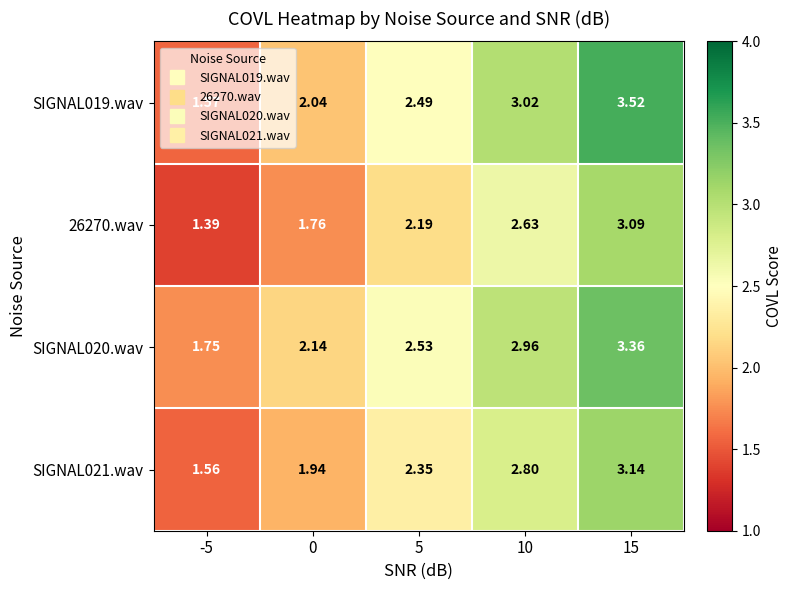

Is the value of SIGNAL019.wav at 0 greater than the value of SIGNAL020.wav at -5?

Yes